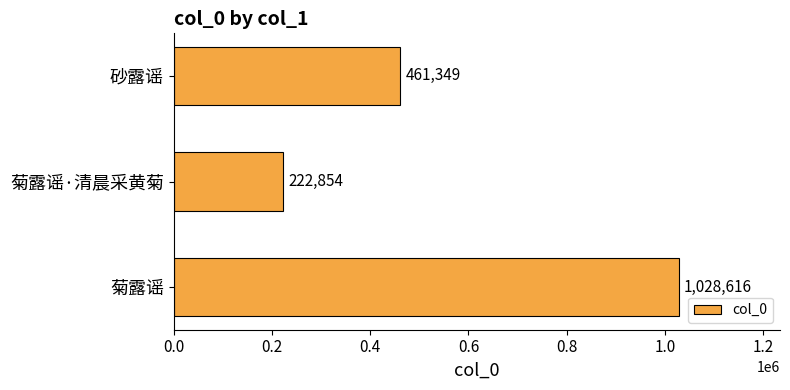

Count the number of data series in this chart.

1